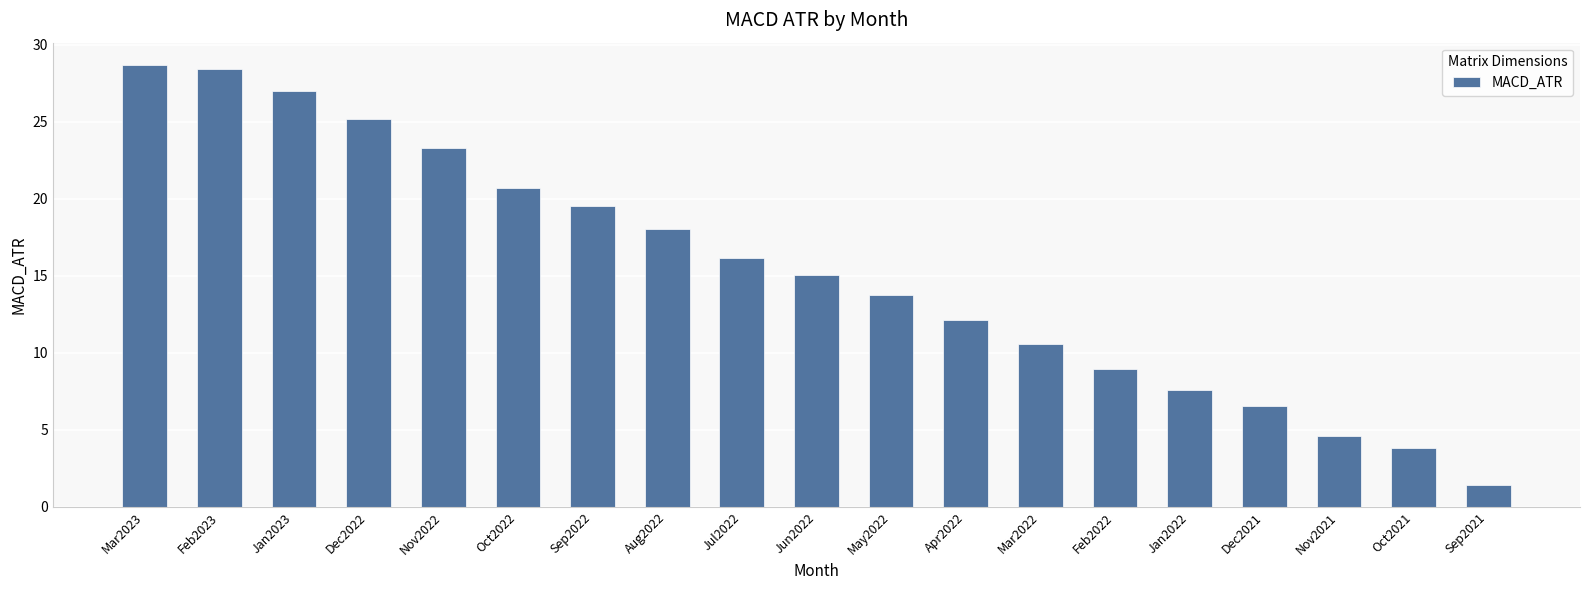

Rank the categories by value from highest to lowest.

Mar2023, Feb2023, Jan2023, Dec2022, Nov2022, Oct2022, Sep2022, Aug2022, Jul2022, Jun2022, May2022, Apr2022, Mar2022, Feb2022, Jan2022, Dec2021, Nov2021, Oct2021, Sep2021